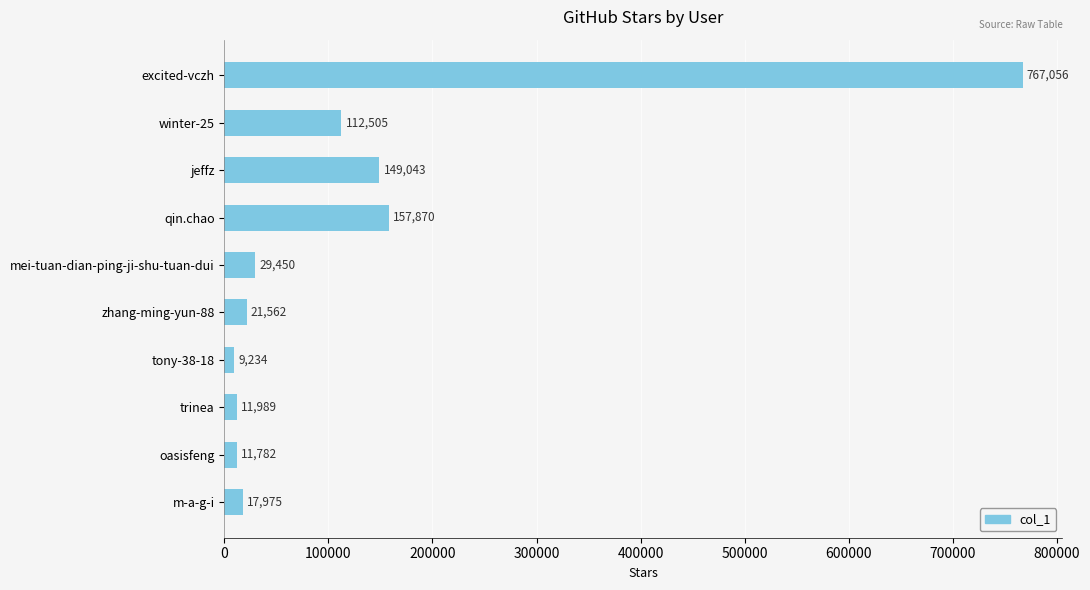

The chart shows a value of 17975 at m-a-g-i. True or false?

True